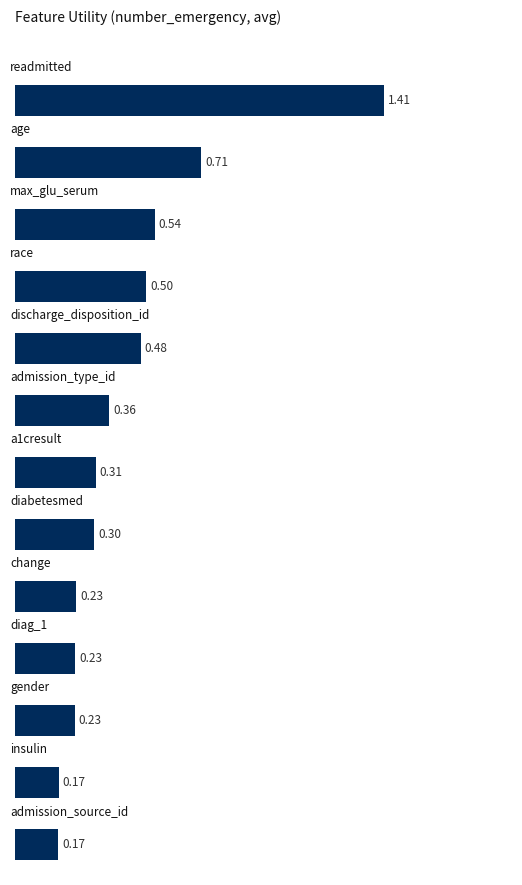

What is the difference between the maximum and second lowest values?

1.2